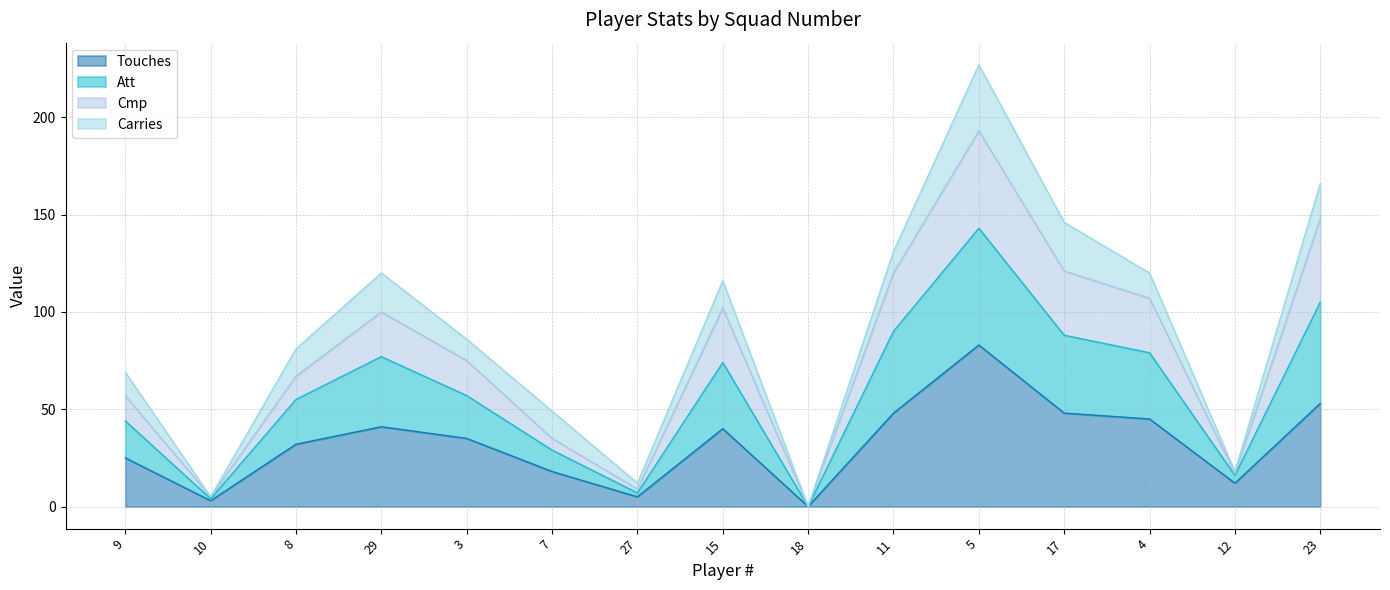

True or false: Cmp and Touches cross at least once.

False